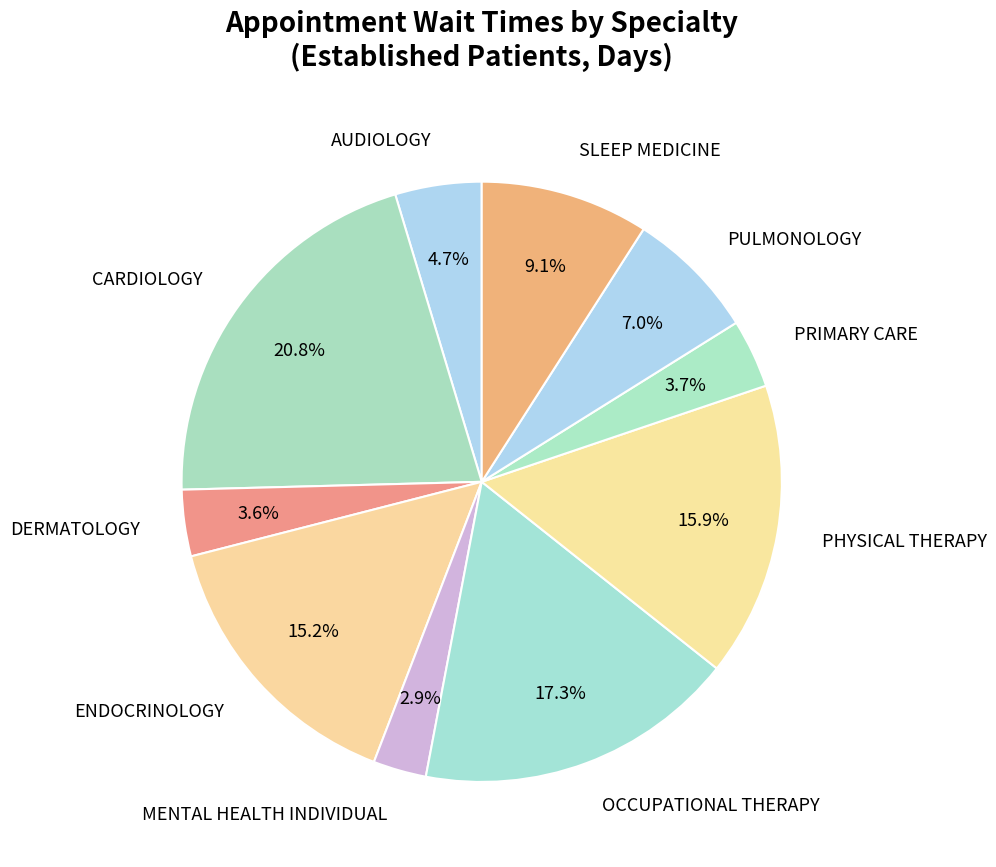

Which category has the smallest portion of the pie?

MENTAL HEALTH INDIVIDUAL